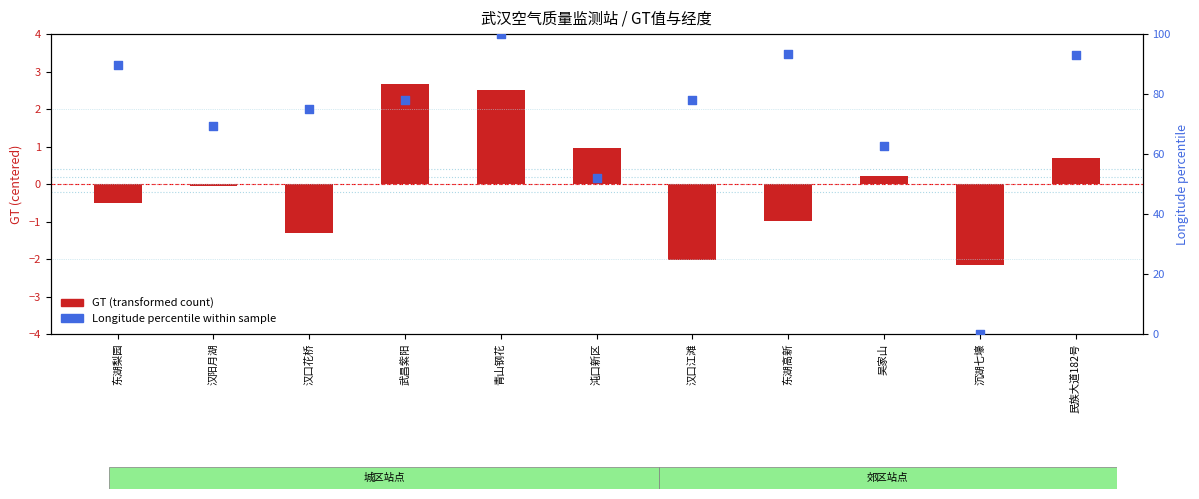

At how many categories does at least one series exceed 77?

6